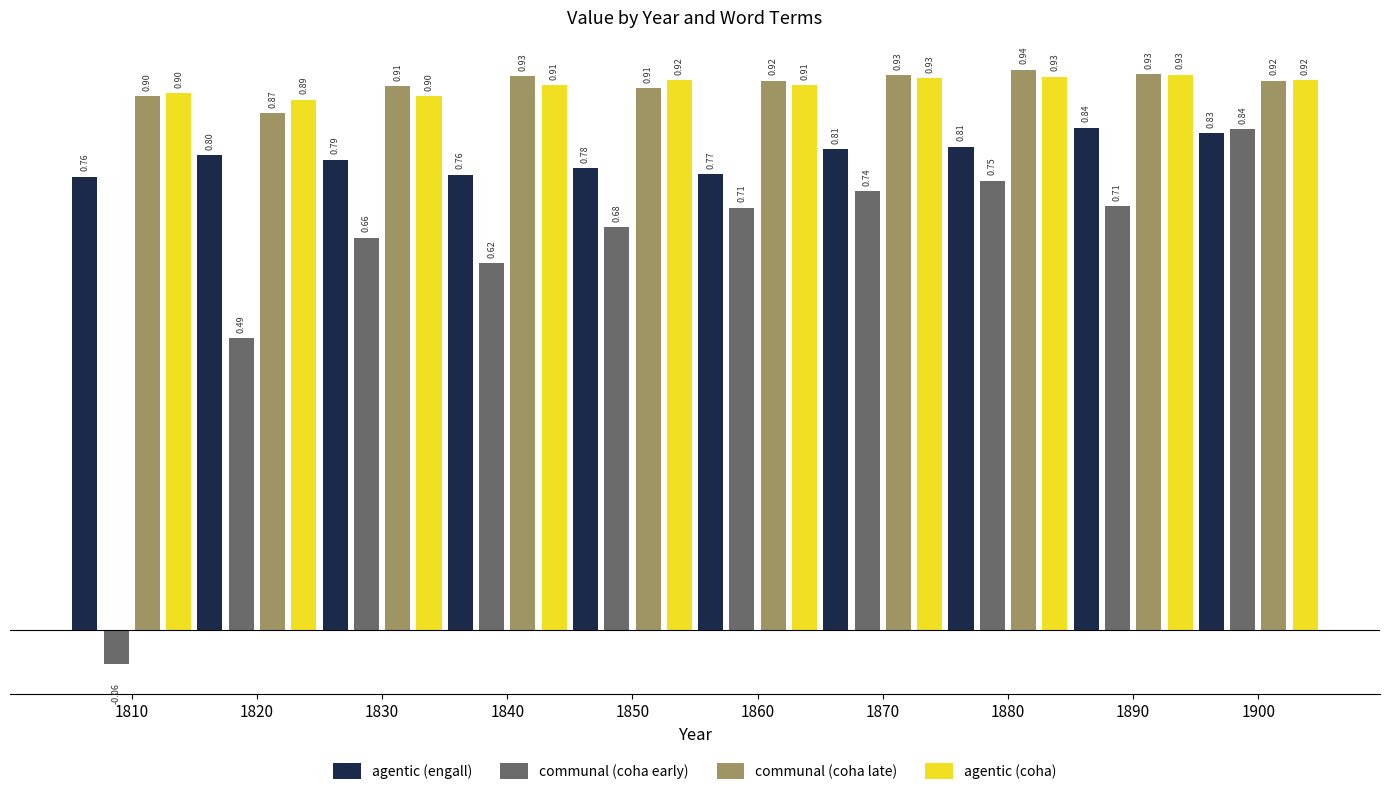

What is the difference between the maximum and minimum values in the communal (coha late) series?

0.1